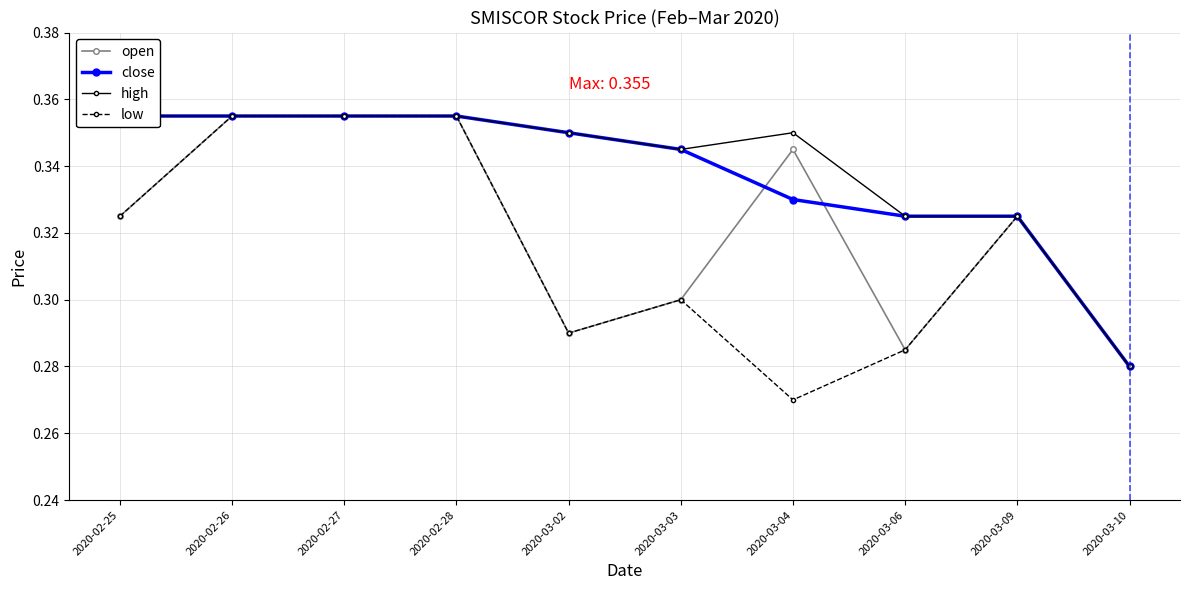

Which category has the lowest value in the open series?

2020-03-10